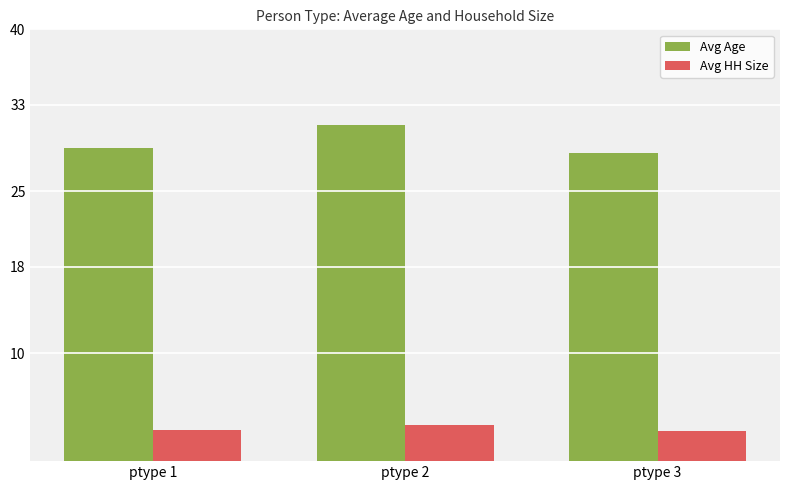

Is the value of Avg Age at ptype 3 greater than the value of Avg HH Size at ptype 1?

Yes